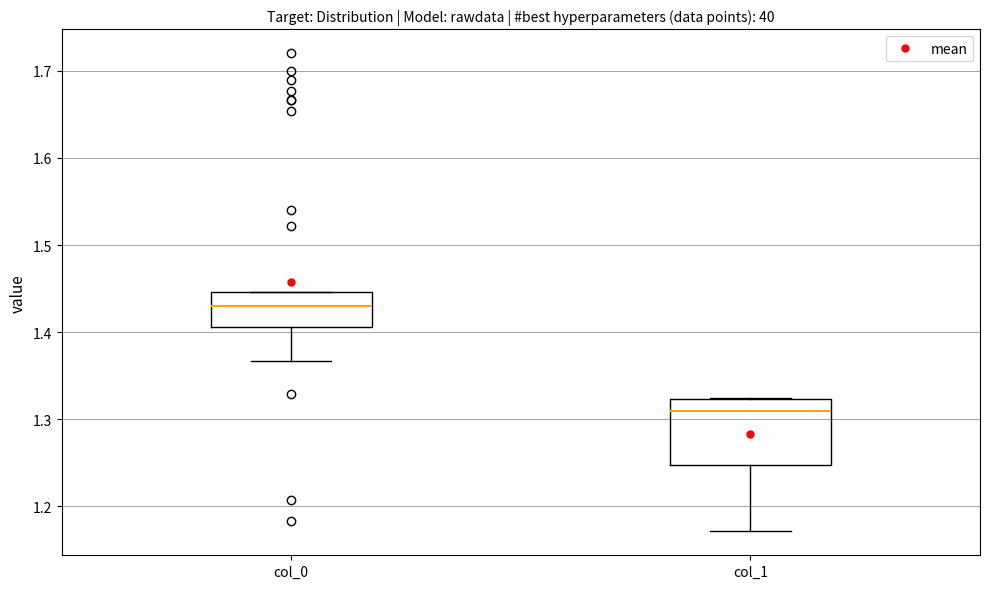

Reading left to right, read every box against the y-axis: the position of its median line, the range the box covers, and the ends of its whiskers. The values are not printed on the chart, so give them approximately, as read against the axis.

col_0: median 1.43, box 1.41 to 1.45, whiskers 1.37 to 1.45
col_1: median 1.31, box 1.25 to 1.32, whiskers 1.17 to 1.32